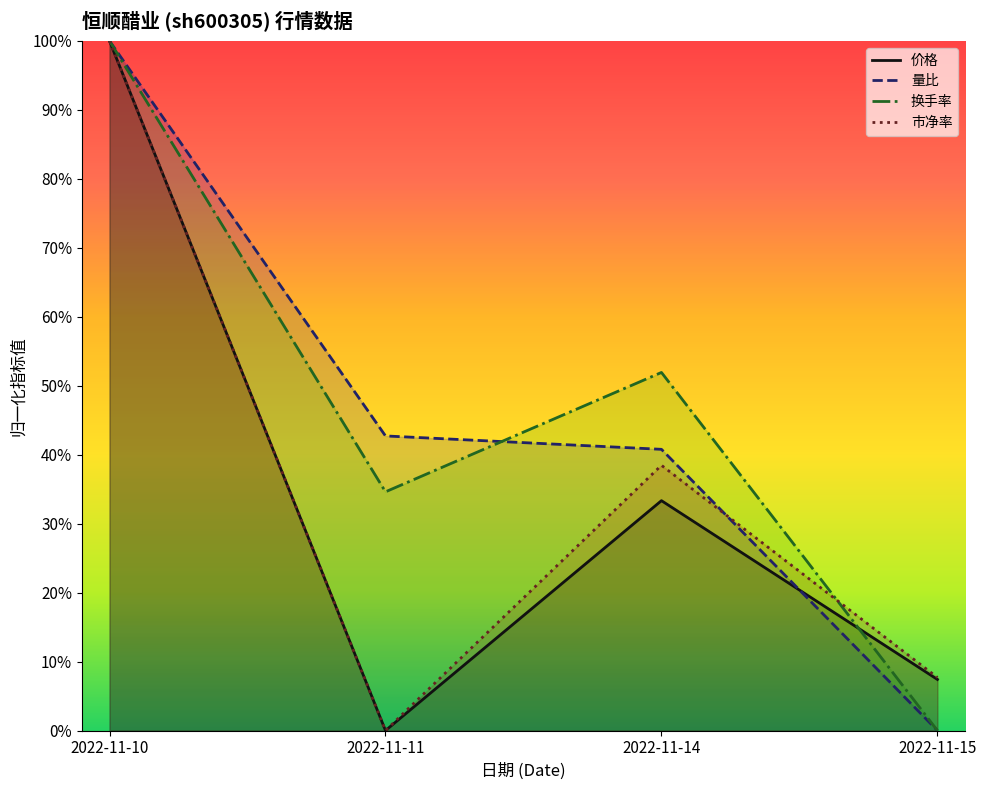

Between 2022-11-14 and 2022-11-15, which series saw the biggest shift?

换手率